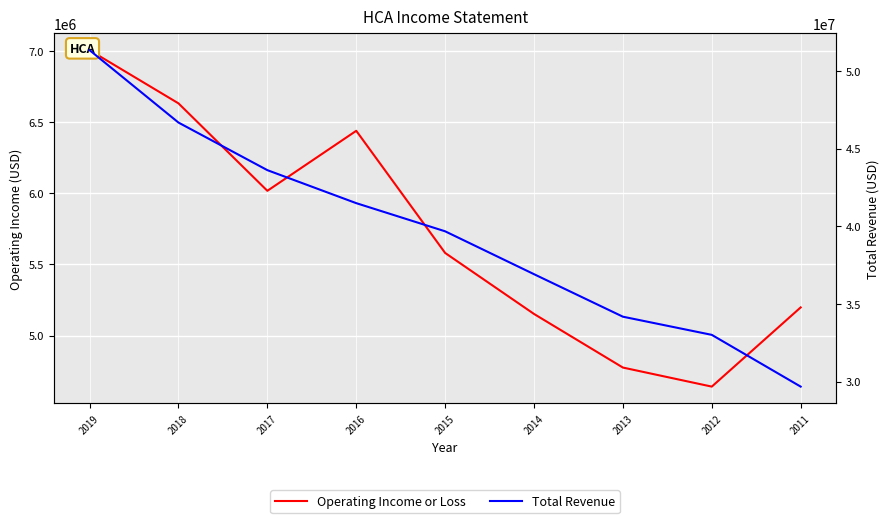

At which label is Operating Income or Loss closest to 5824000?

2017